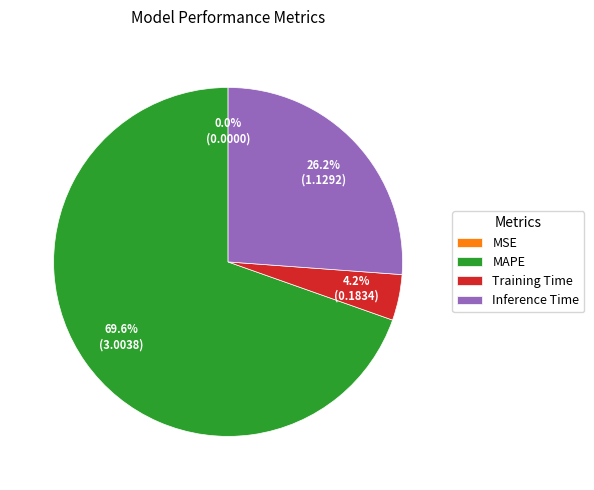

Which category accounts for the majority?

MAPE